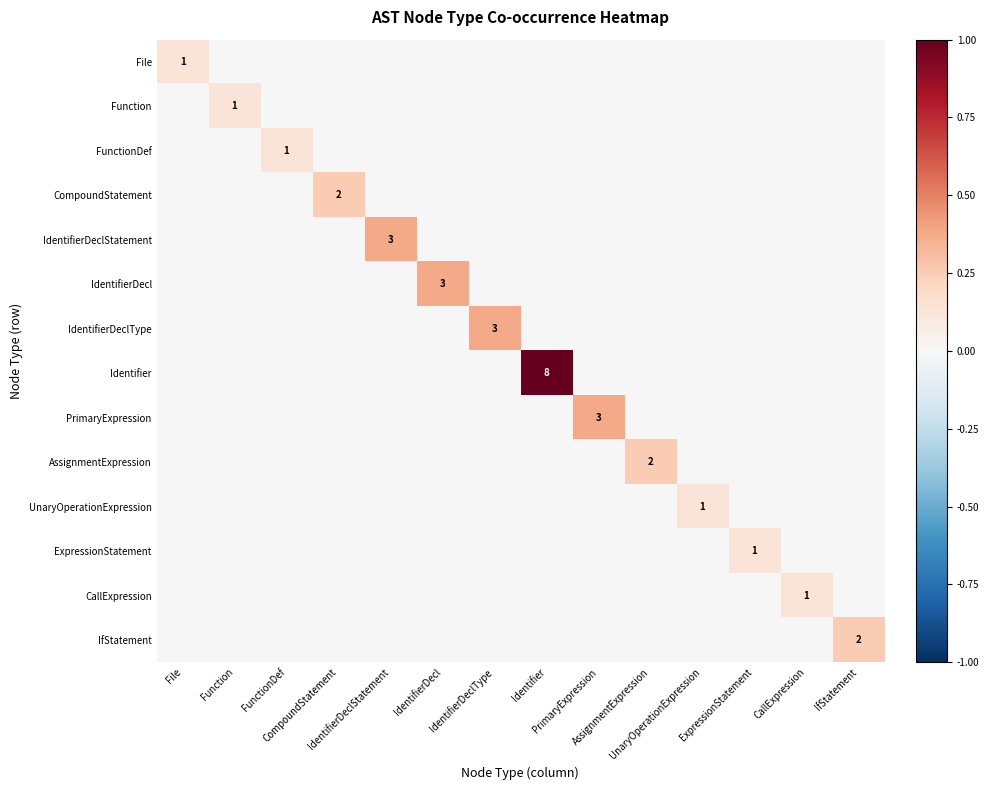

List the labels in order of FunctionDef value, largest first.

FunctionDef, File, Function, CompoundStatement, IdentifierDeclStatement, IdentifierDecl, IdentifierDeclType, Identifier, PrimaryExpression, AssignmentExpression, UnaryOperationExpression, ExpressionStatement, CallExpression, IfStatement